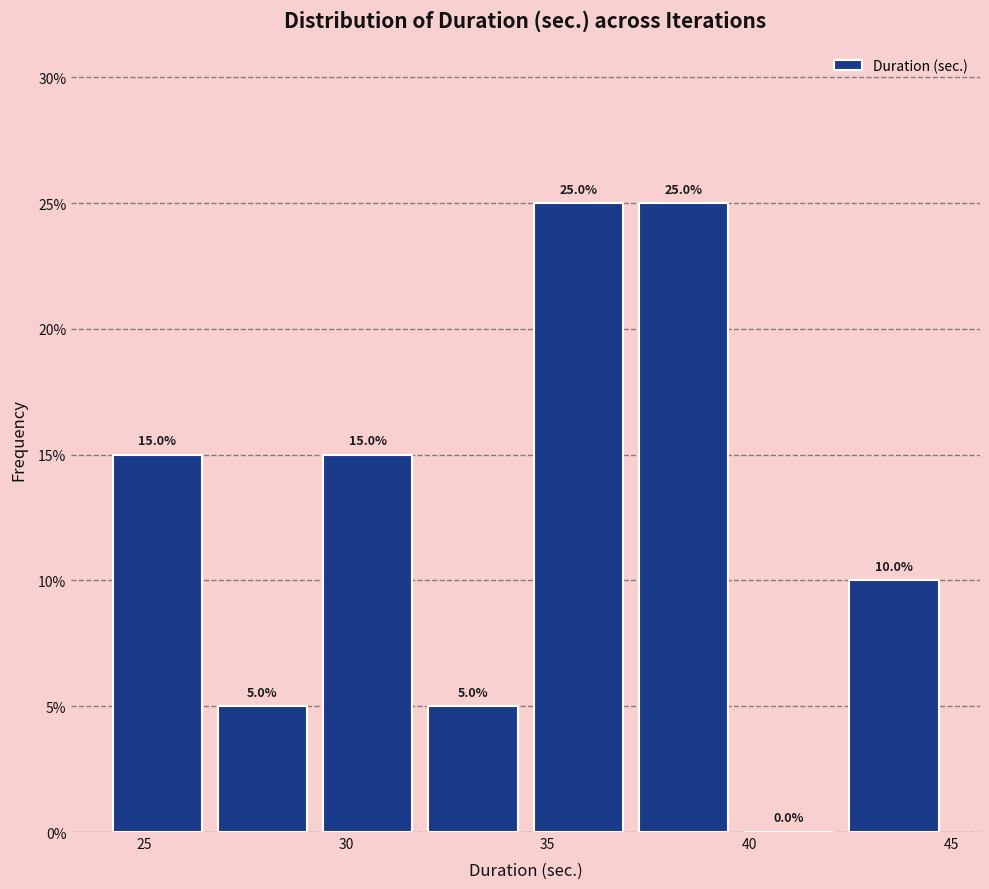

Reading left to right, list every bar in this chart as the range it spans on the x-axis followed by its height. The bar edges are not printed on the chart, so give them approximately, as read against the axis.

24.0 to 26.5: 15.0
26.5 to 29.0: 5.0
29.0 to 32.0: 15.0
32.0 to 34.5: 5.0
34.5 to 37.0: 25.0
37.0 to 39.5: 25.0
39.5 to 42.5: 0.0
42.5 to 45.0: 10.0